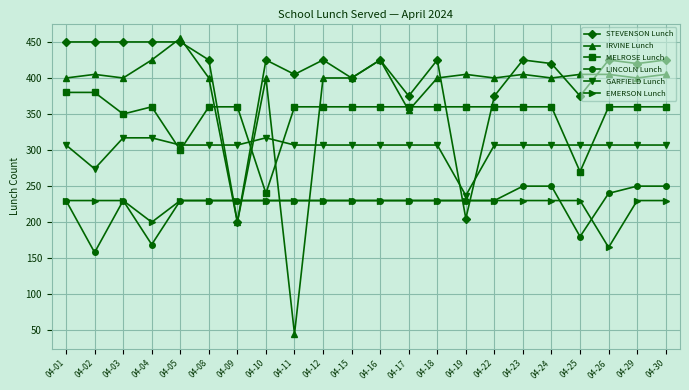

Which series ends up on top after the final intersection of IRVINE Lunch and EMERSON Lunch?

IRVINE Lunch